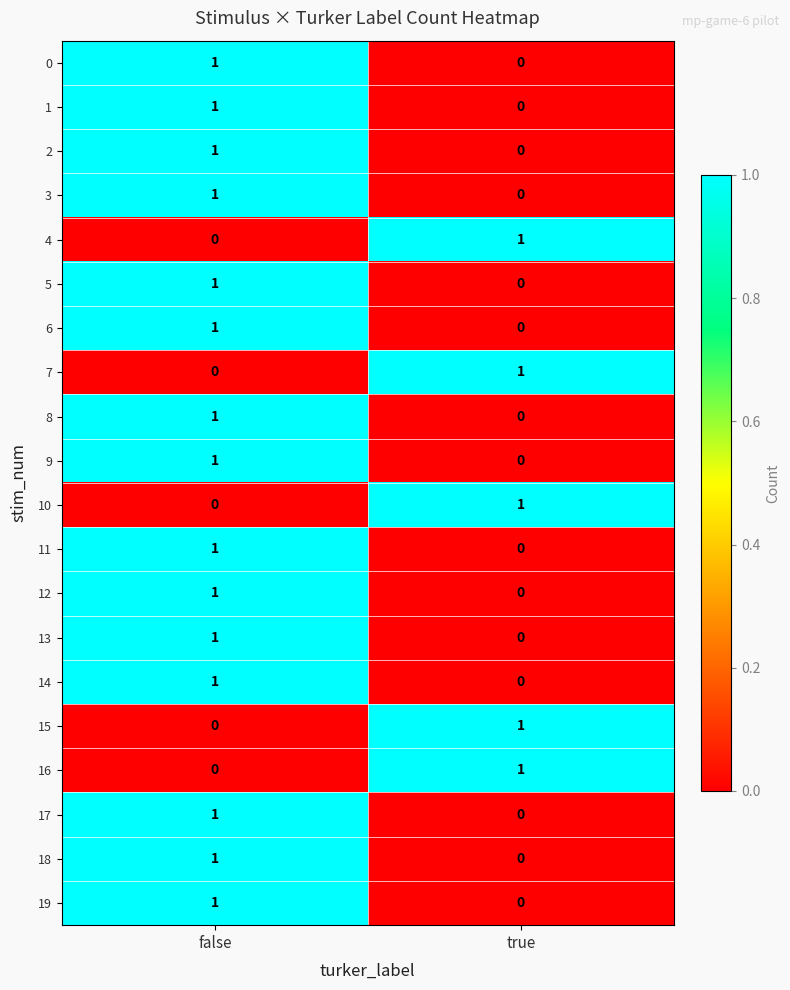

What is the total value across all series at true?

5